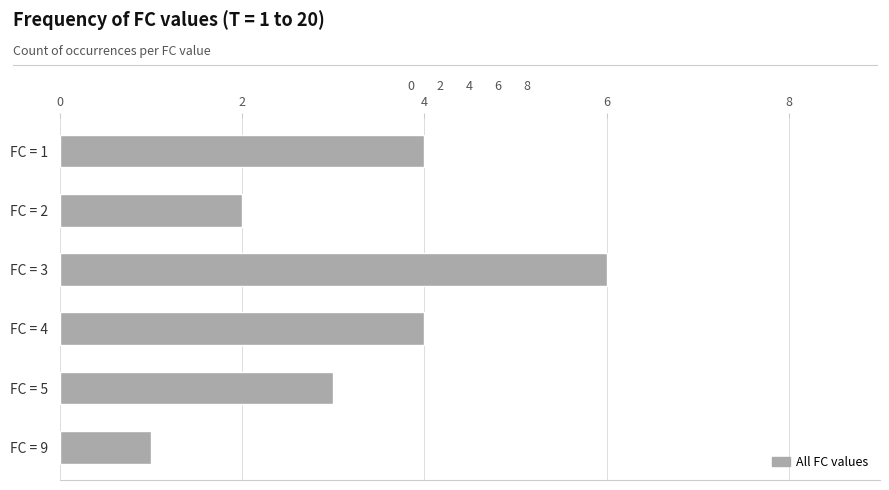

What is the greatest value displayed?

6